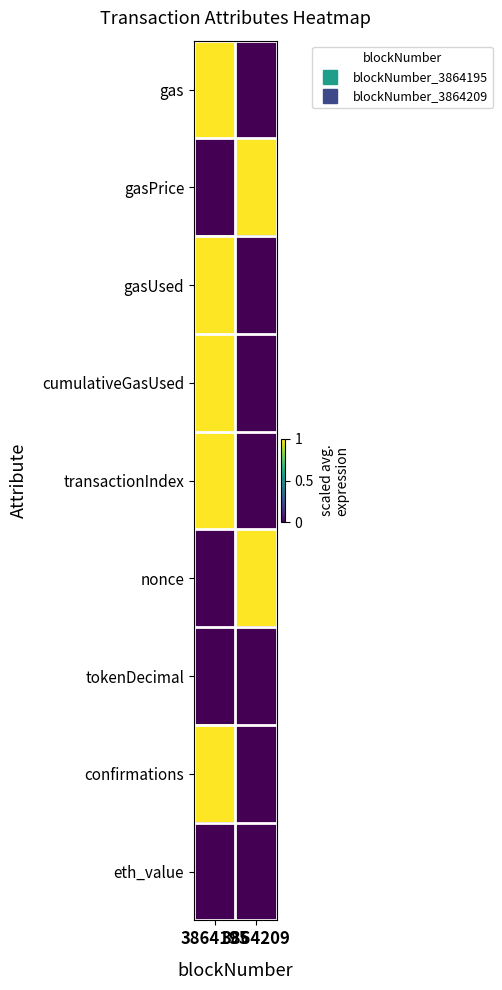

Reading left to right, transcribe all the data shown in this chart.

gas: 3864195=1	3864209=0
gasPrice: 3864195=0	3864209=1
gasUsed: 3864195=1	3864209=0
cumulativeGasUsed: 3864195=1	3864209=0
transactionIndex: 3864195=1	3864209=0
nonce: 3864195=0	3864209=1
tokenDecimal: 3864195=0	3864209=0
confirmations: 3864195=1	3864209=0
eth_value: 3864195=0	3864209=0